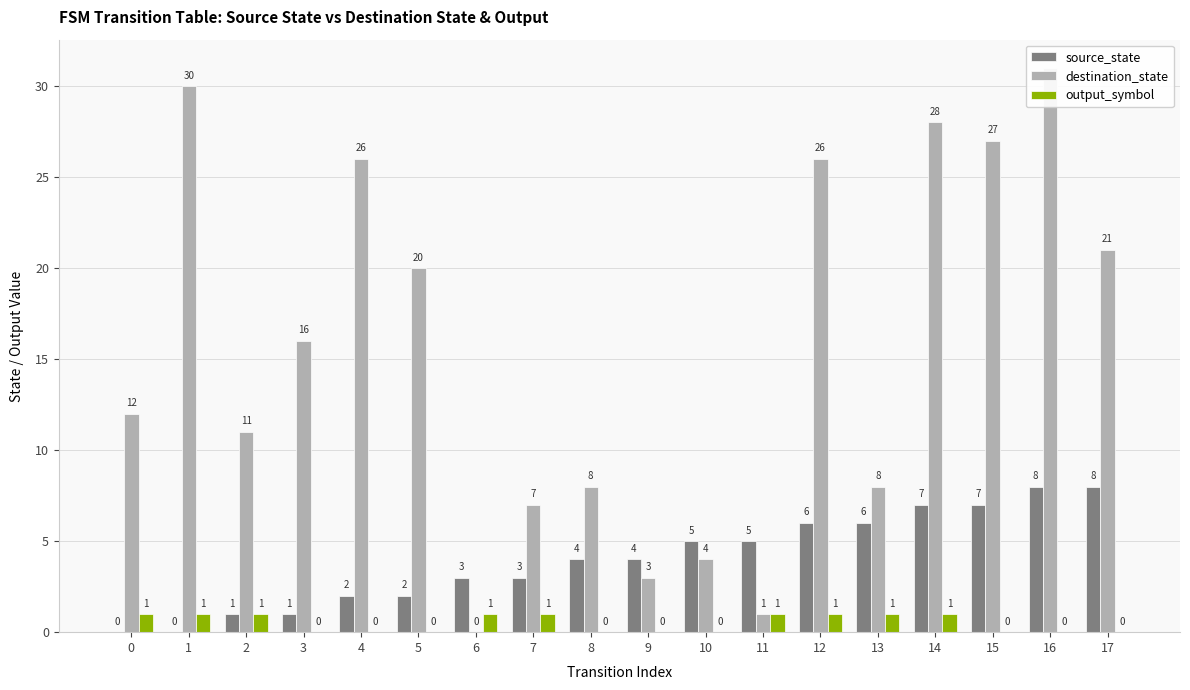

True or false: source_state has a value of 7 at 9.

False